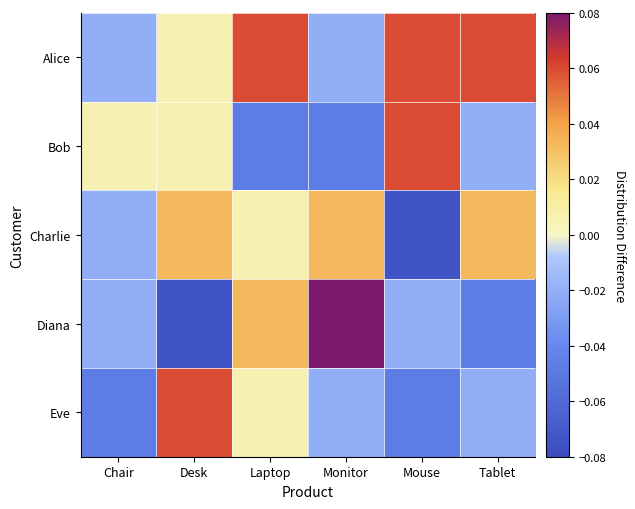

What is the total value across all series at Laptop?

0.1